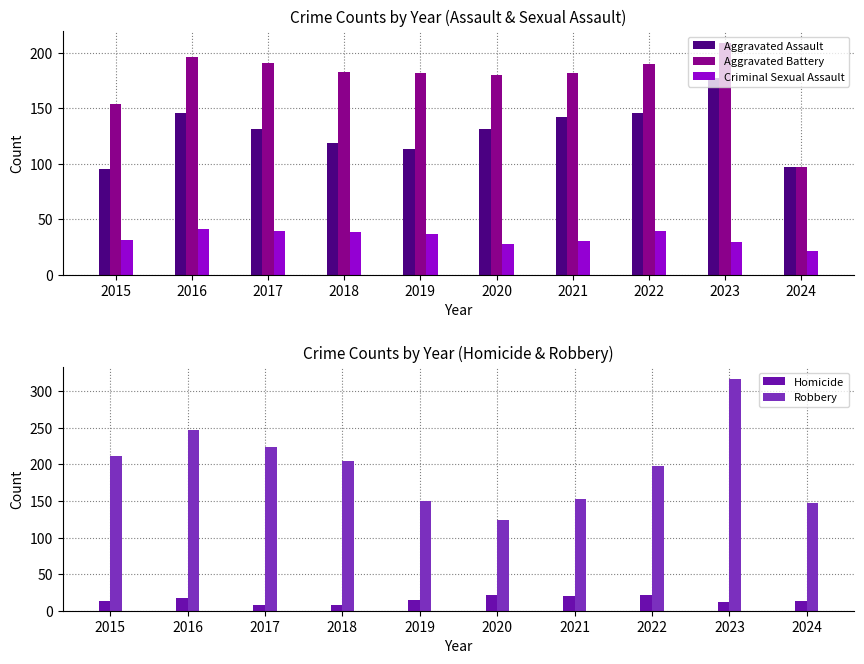

Which series changed the most between 2020 and 2021?

Robbery